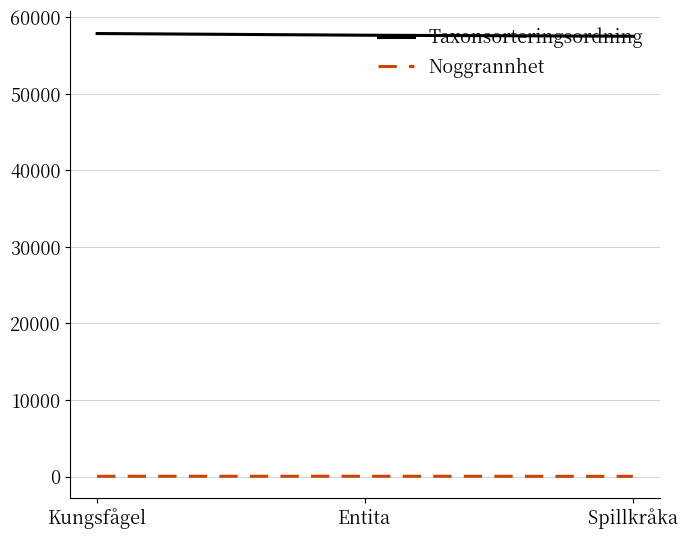

List the series in order of their overall mean, lowest first.

Noggrannhet, Taxonsorteringsordning